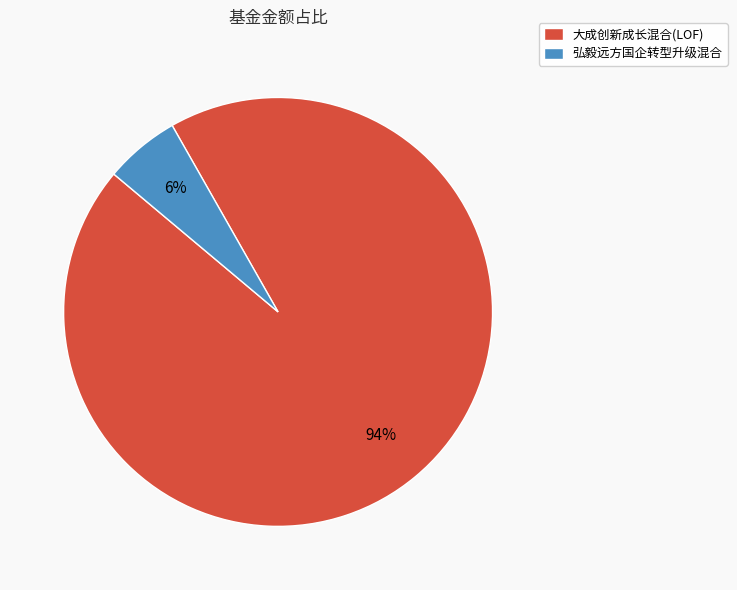

Is it true that 大成创新成长混合(LOF) is 94% of the pie?

True